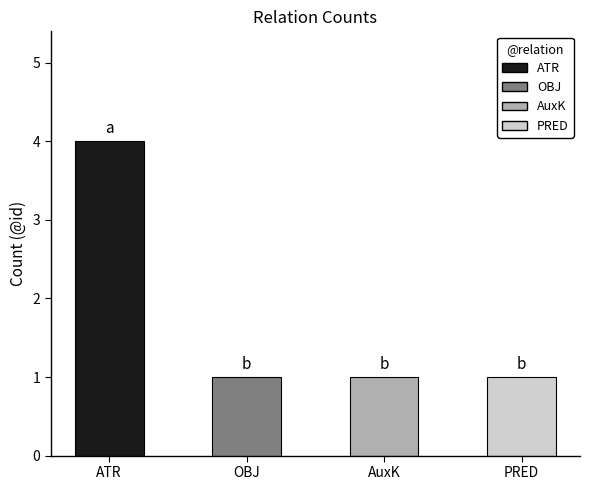

The chart shows a value of 4 at ATR. True or false?

True